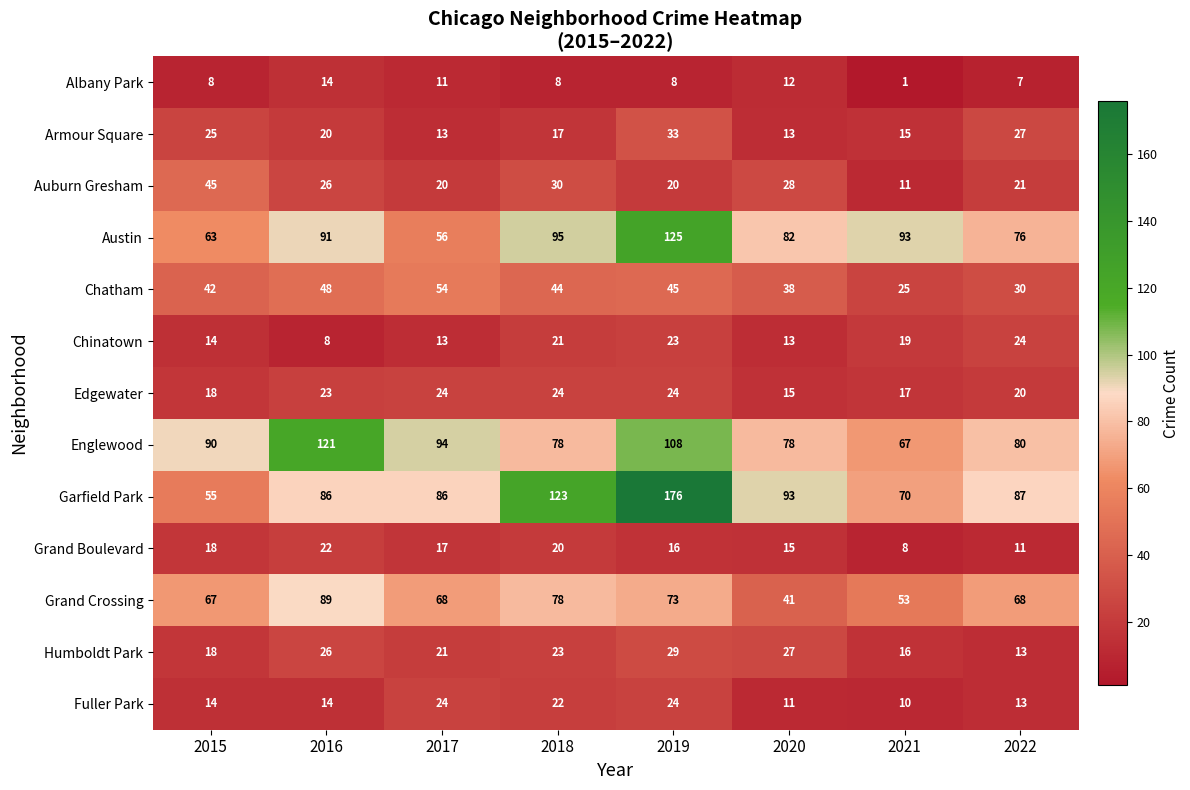

Which category has the lowest value across all series?

2021